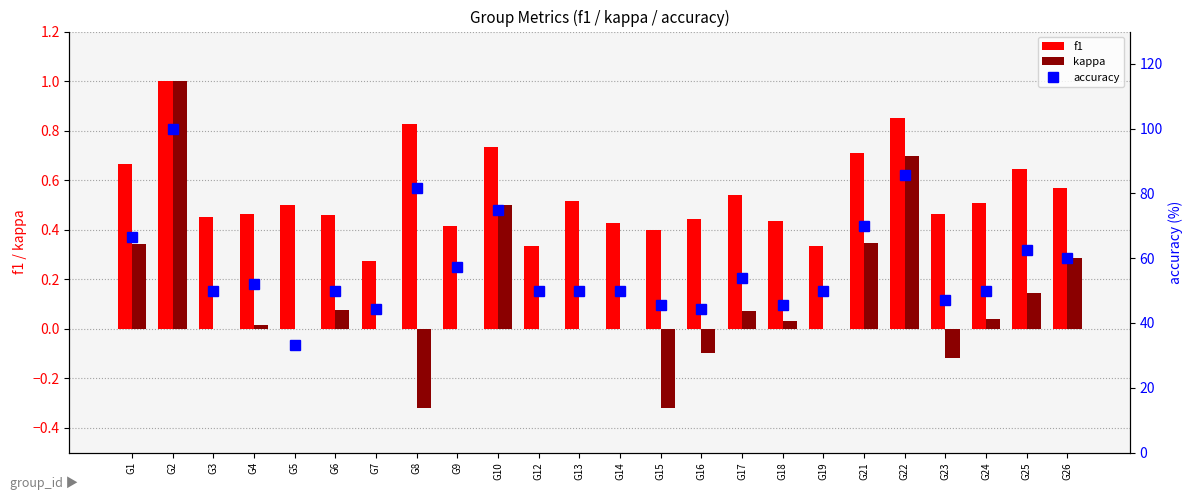

List the series in order of their peak value, highest first.

accuracy, f1, kappa